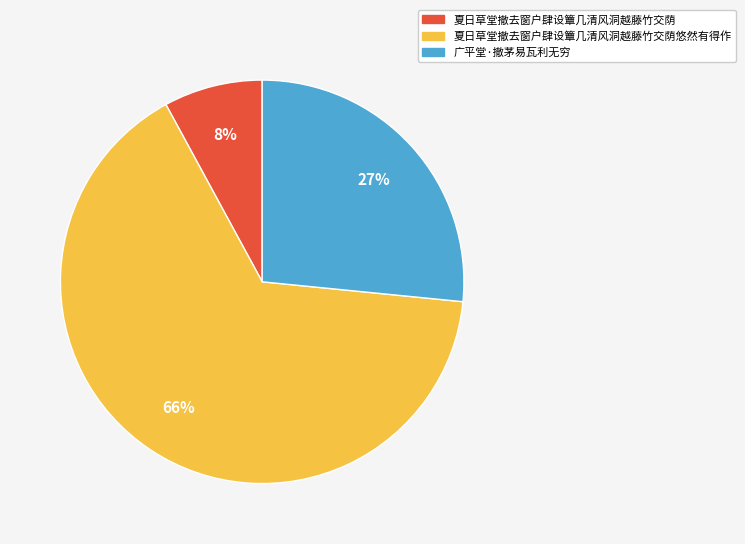

To the nearest percent, what portion does 夏日草堂撤去窗户肆设簟几清风洞越藤竹交荫 represent?

8%